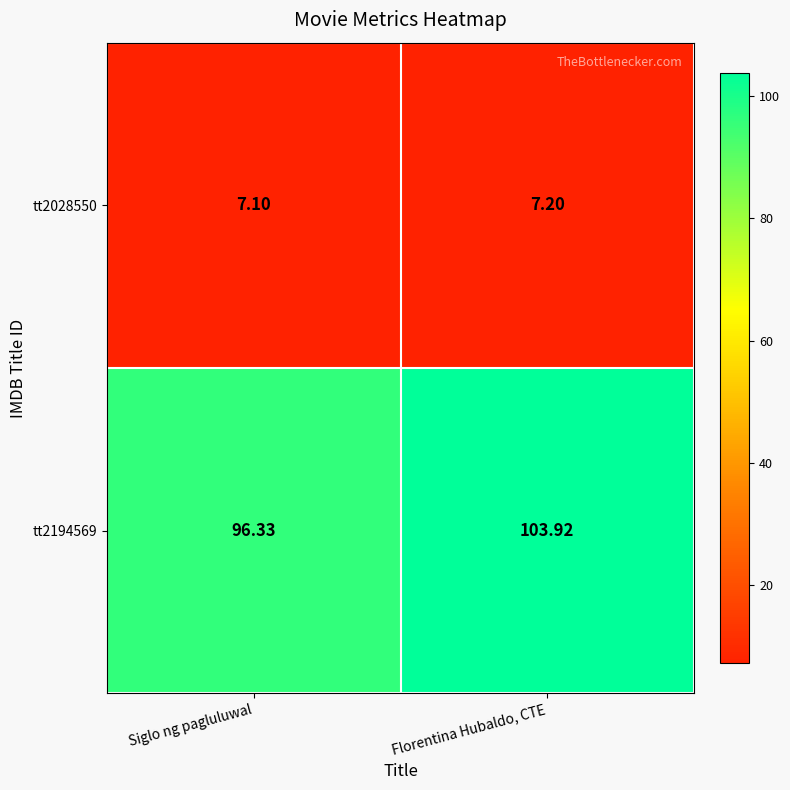

Which category has the highest value in the tt2028550 series?

Florentina Hubaldo, CTE